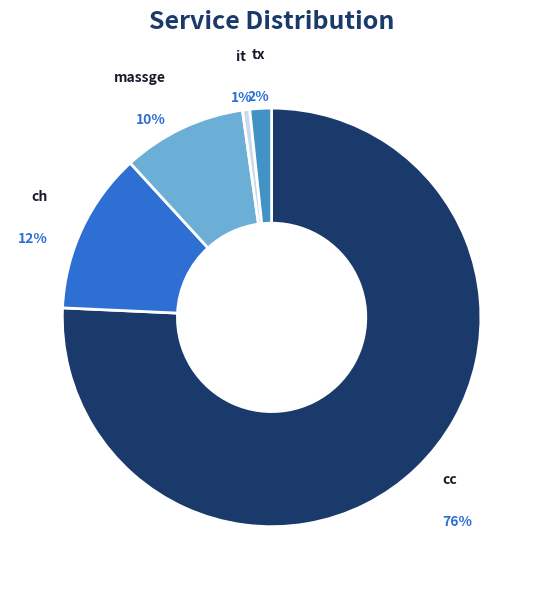

The it slice represents 11% of the pie. True or false?

False